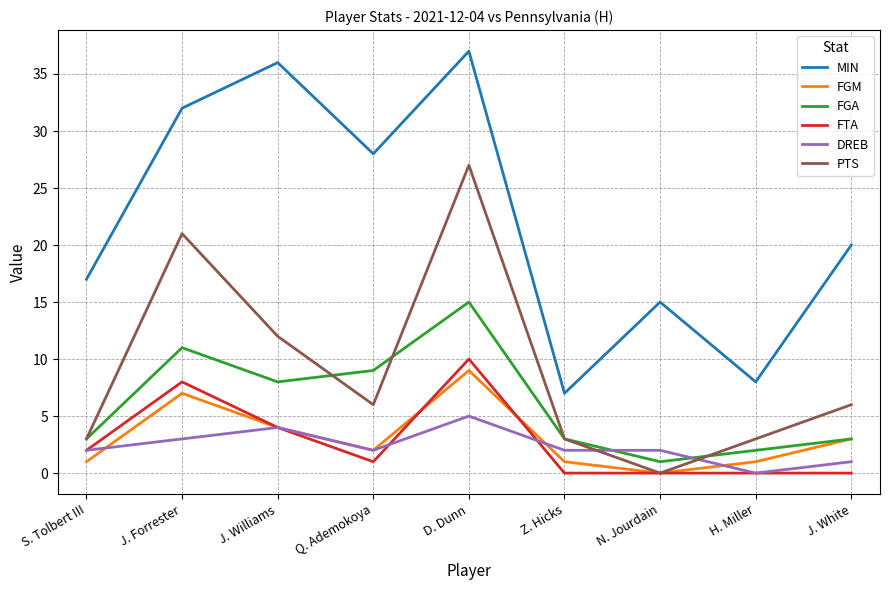

True or false: DREB and MIN intersect in this chart.

False